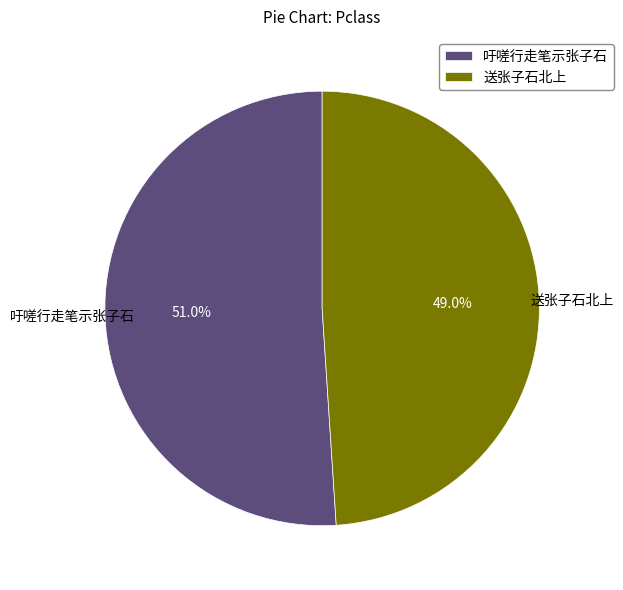

Count the number of slices in the pie.

2